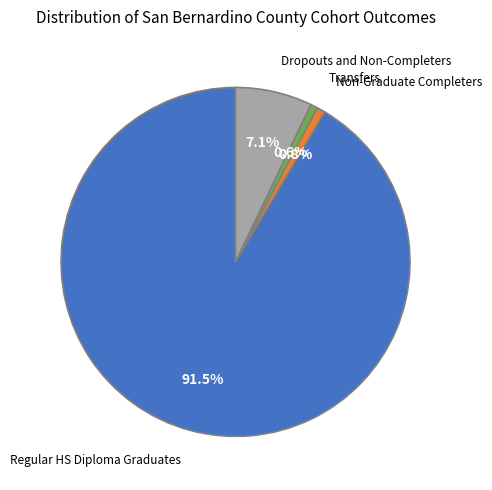

Is there any slice that represents more than half of the pie?

Yes